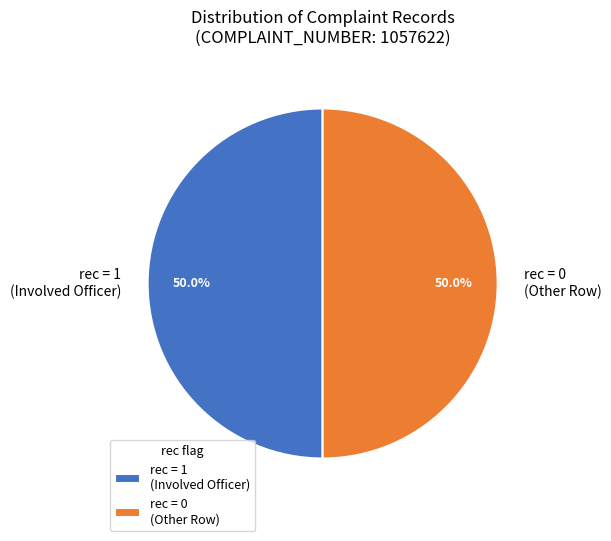

Combined, what portion of the pie is rec = 1 (Involved Officer) and rec = 0 (Other Row)?

100.0%